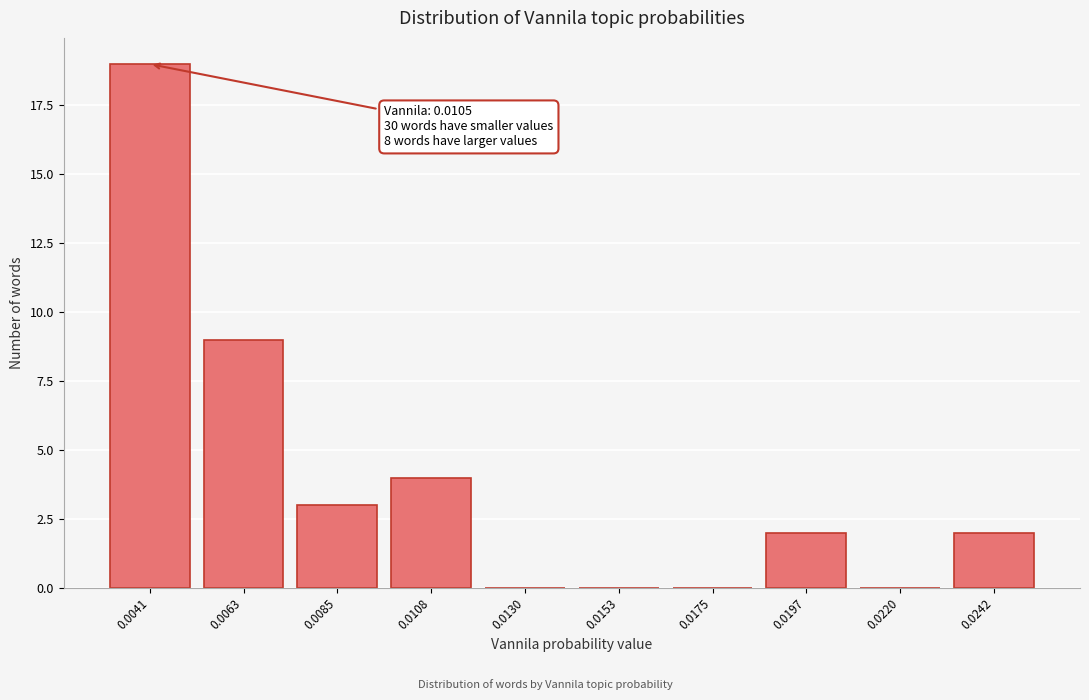

Reading left to right, transcribe all the data shown in this chart.

0.0041=19	0.0063=9	0.0085=3	0.0108=4	0.0130=0	0.0153=0	0.0175=0	0.0197=2	0.0220=0	0.0242=2